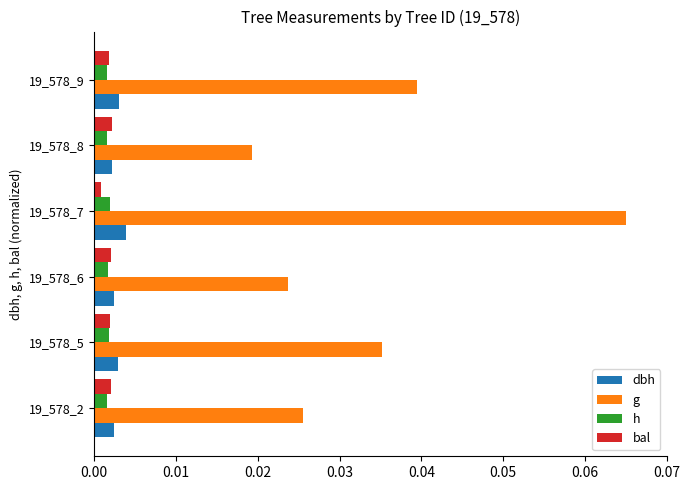

At which category does the chart reach its peak across all series?

19_578_7